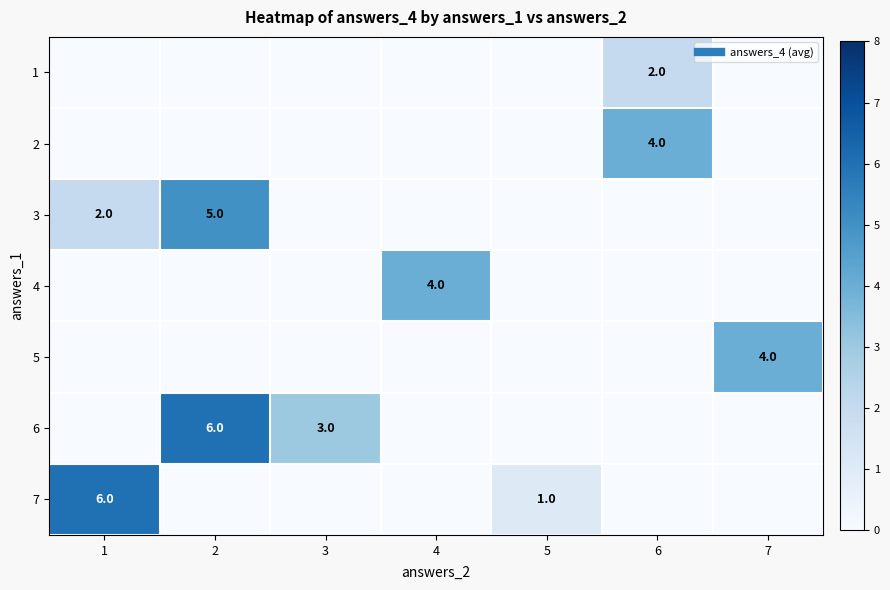

Which has a higher value, 3 or 1?

3